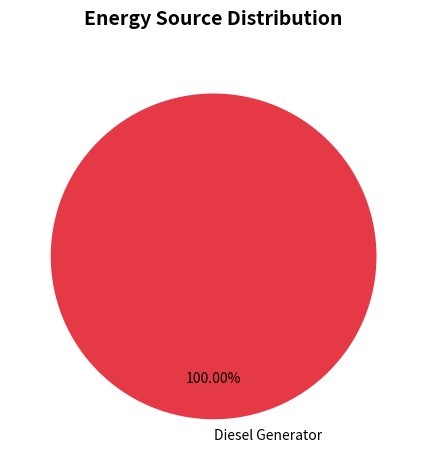

Does any single category account for the majority?

Yes